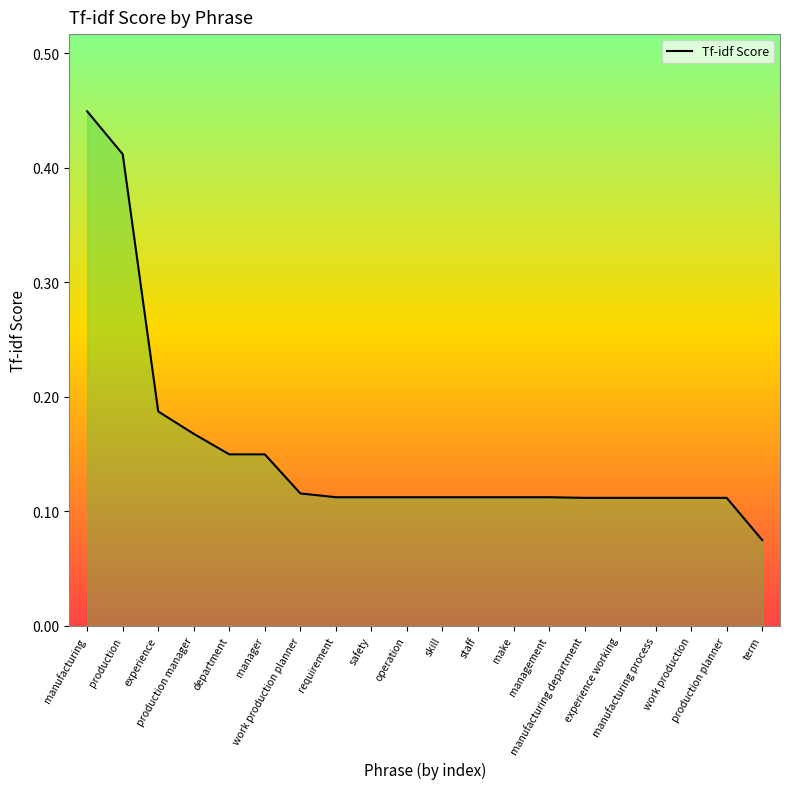

How many values are between 0 and 1?

20